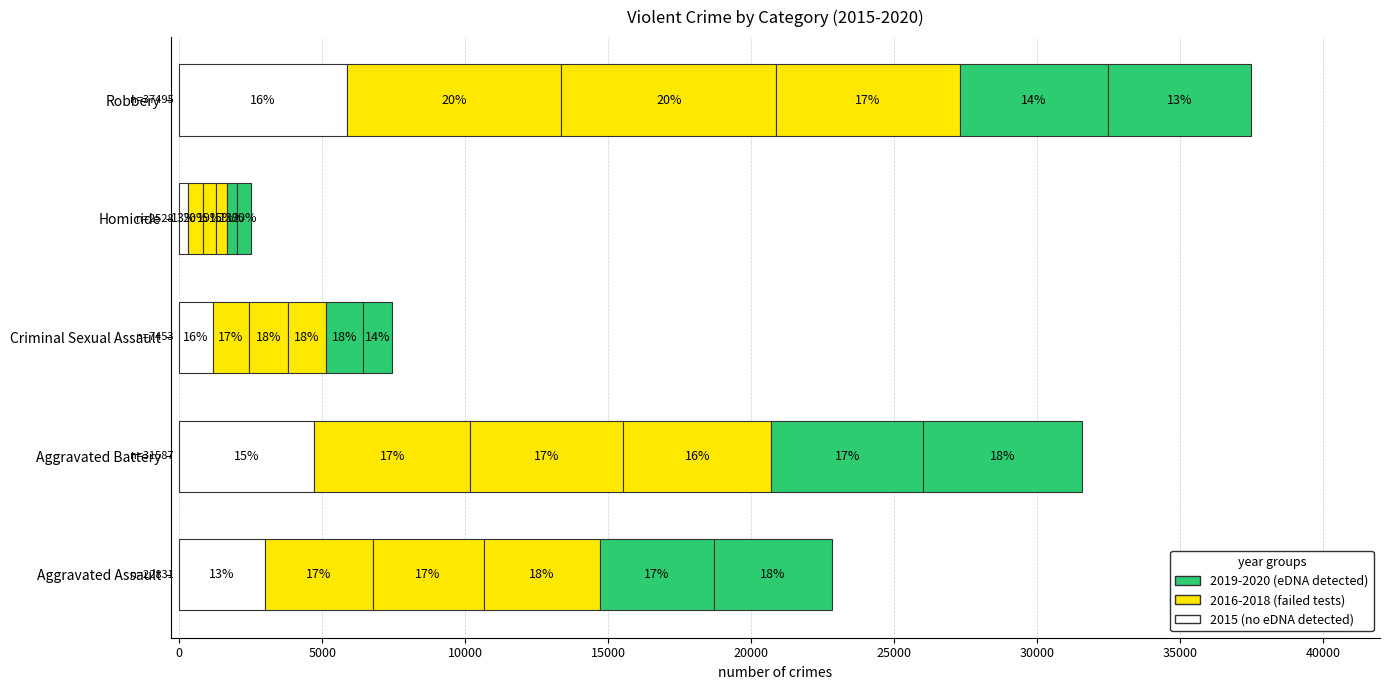

True or false: 2016 has a value of 5462 at Aggravated Battery.

True